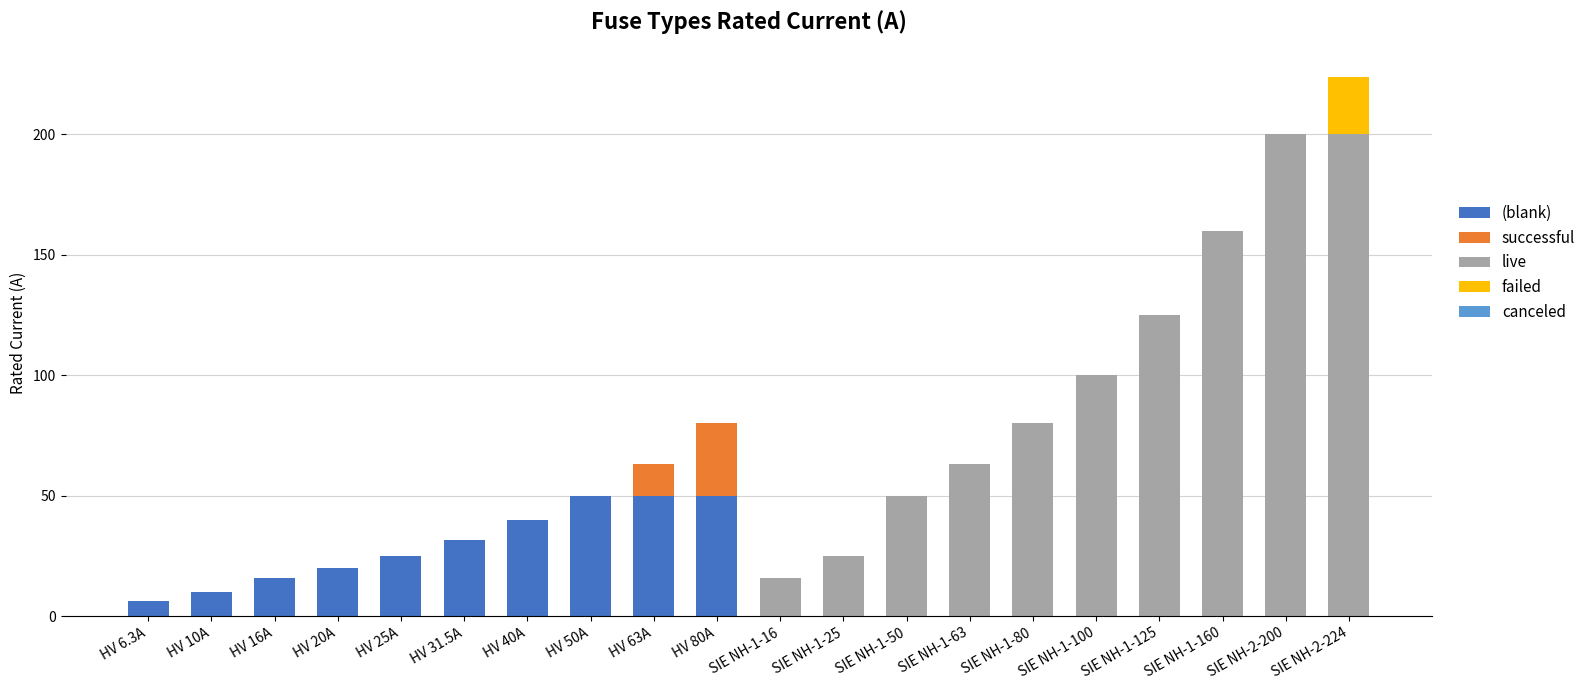

At which category is the sum across all series the highest?

SIE NH-2-224